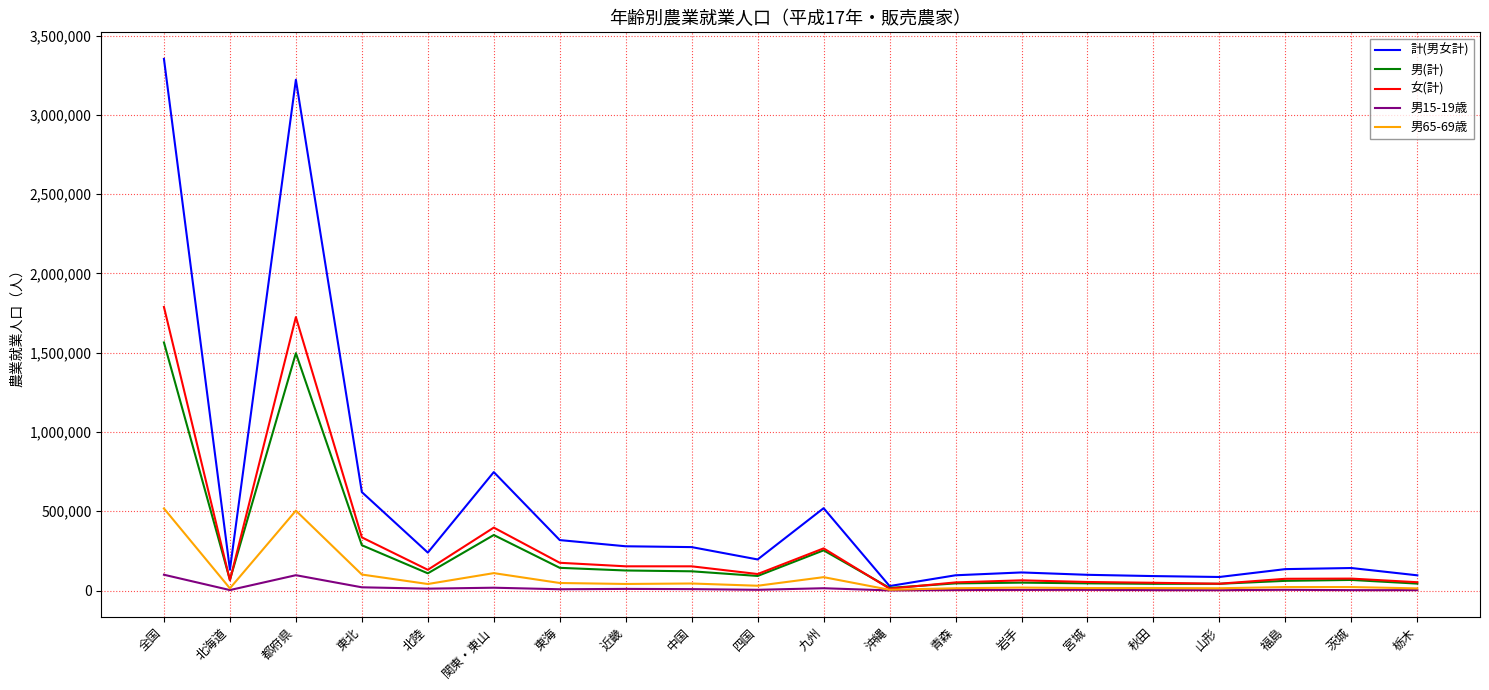

What is the difference between the maximum and second lowest values in the 男65-69歳 series?

504078